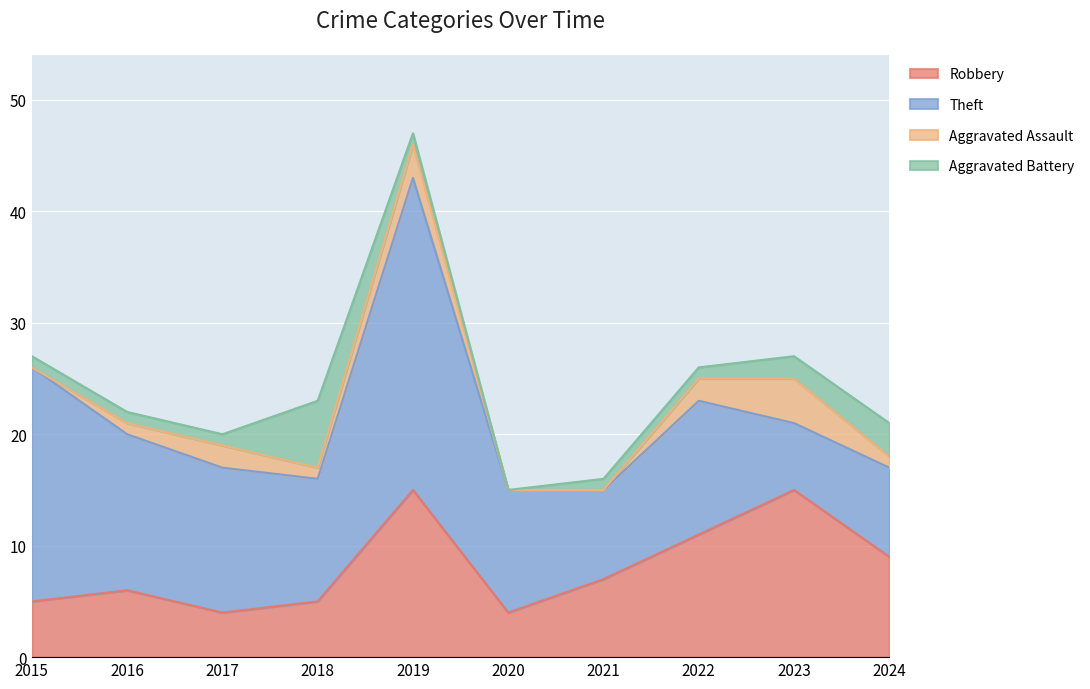

At which category is the sum across all series the highest?

2019